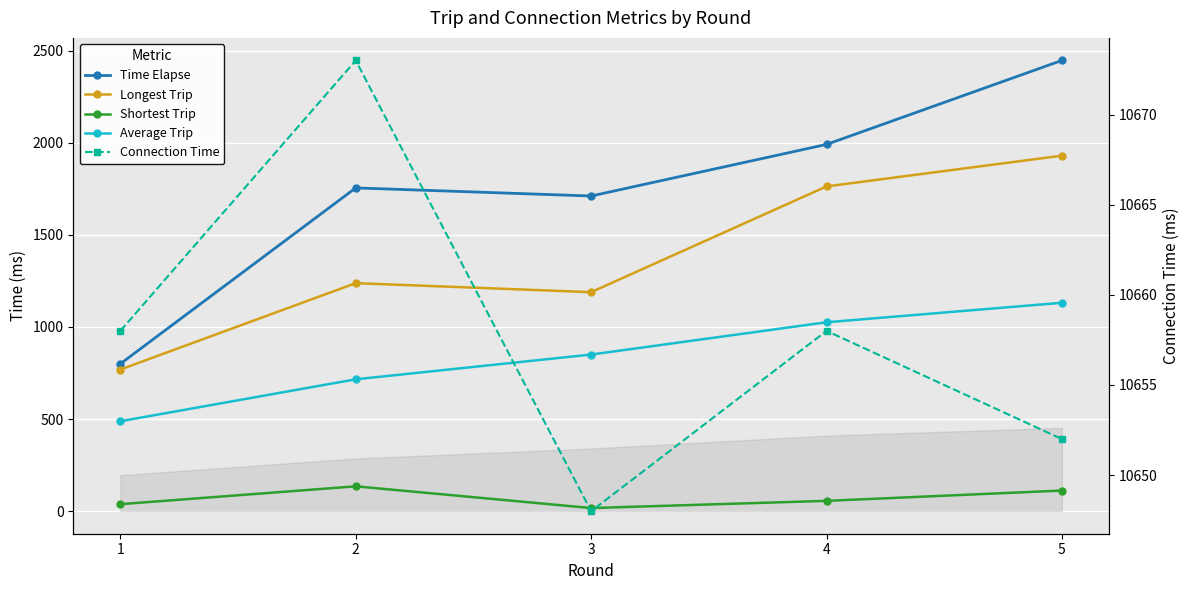

What is the spread (max minus min) of values at 2?

10538.0